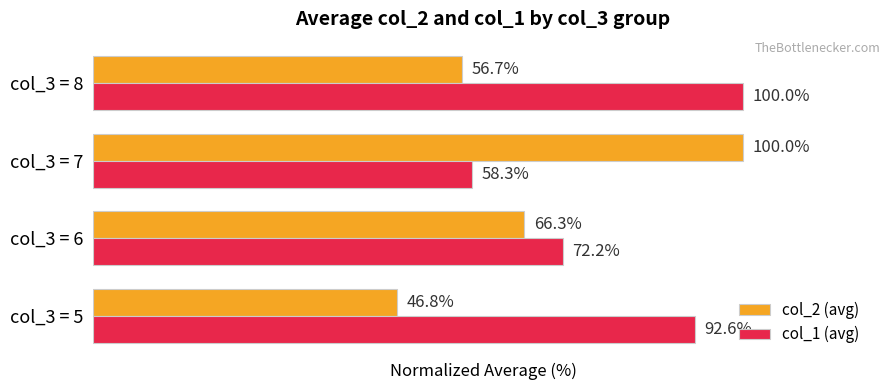

List the labels in order of col_2 (avg) value, smallest first.

col_3 = 5, col_3 = 8, col_3 = 6, col_3 = 7